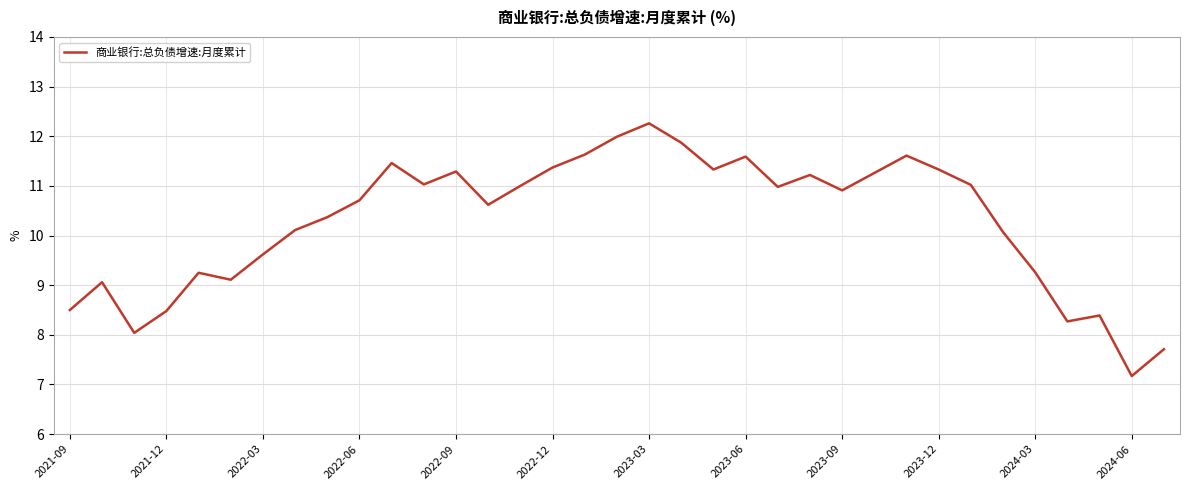

What is the difference between the maximum and minimum values?

5.1